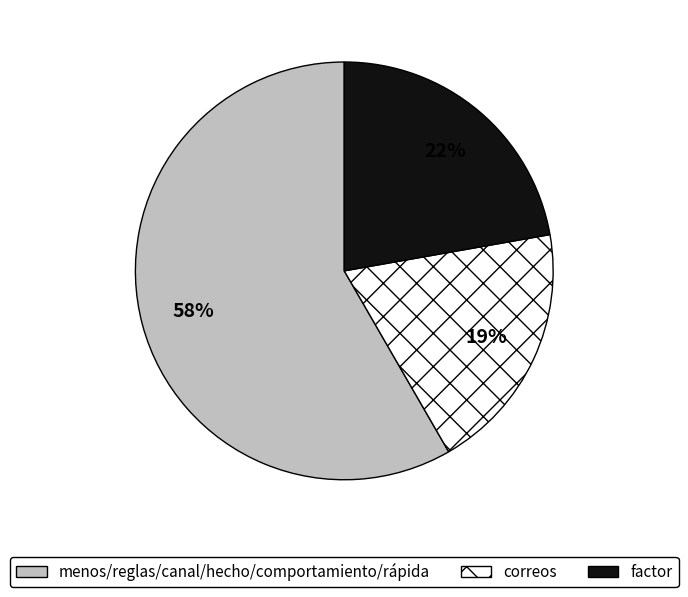

To the nearest percent, what is the average slice percentage?

33%